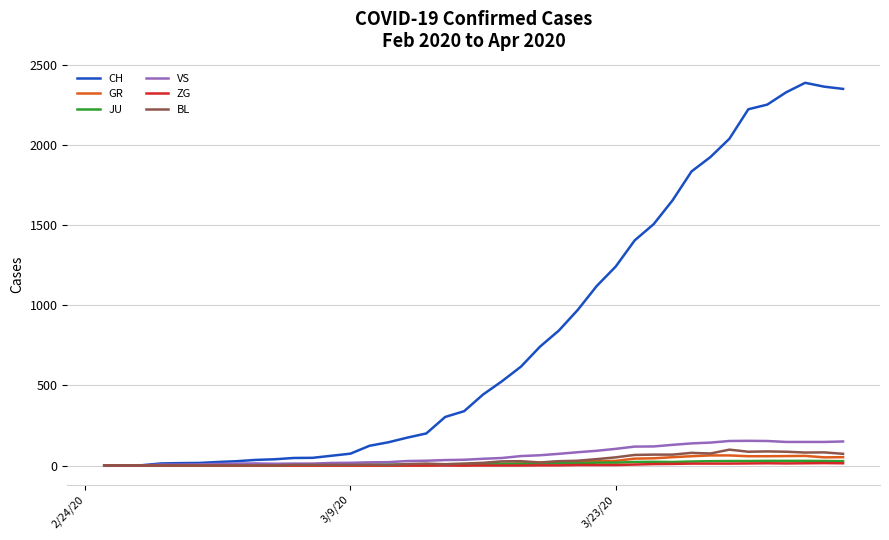

Which series has the widest spread of values?

CH